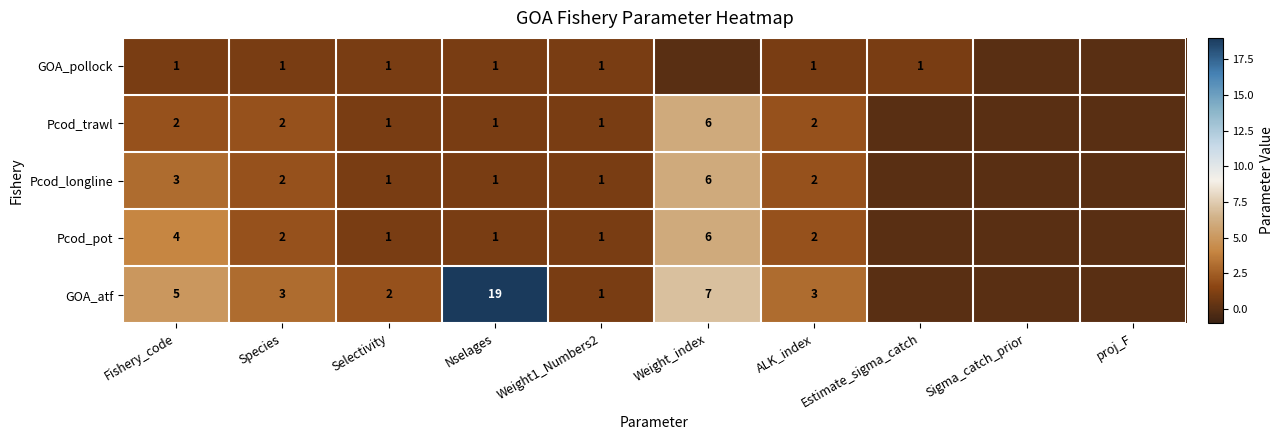

Between Fishery_code and Weight1_Numbers2, which series saw the biggest shift?

GOA_atf